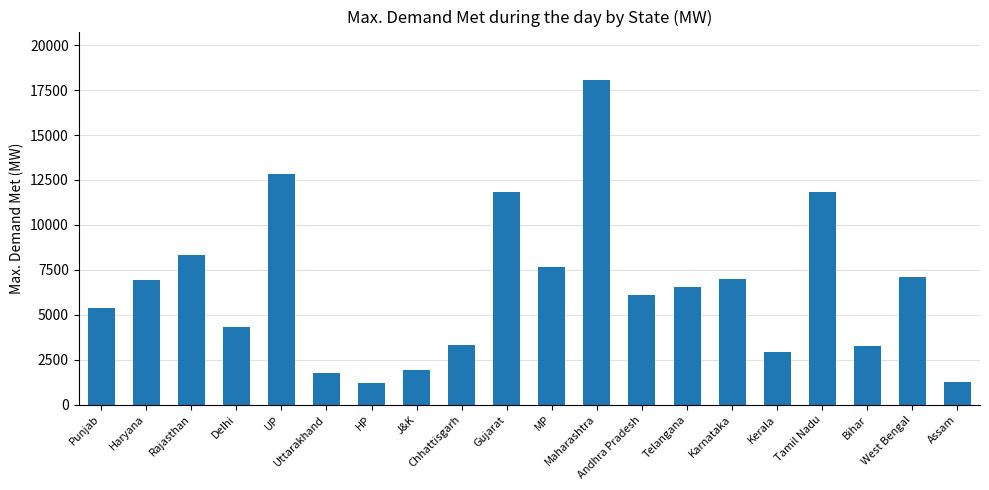

What is the difference between the values at Uttarakhand and Delhi?

2574